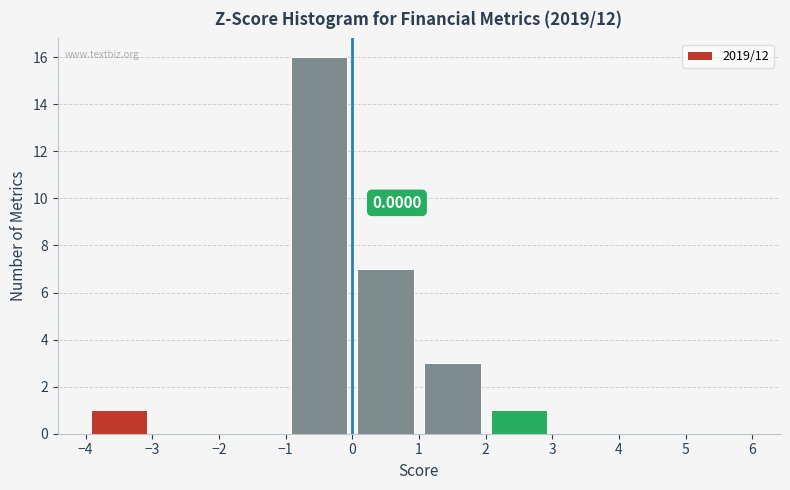

Over which range of the x-axis is the bar tallest?

-1 to 0